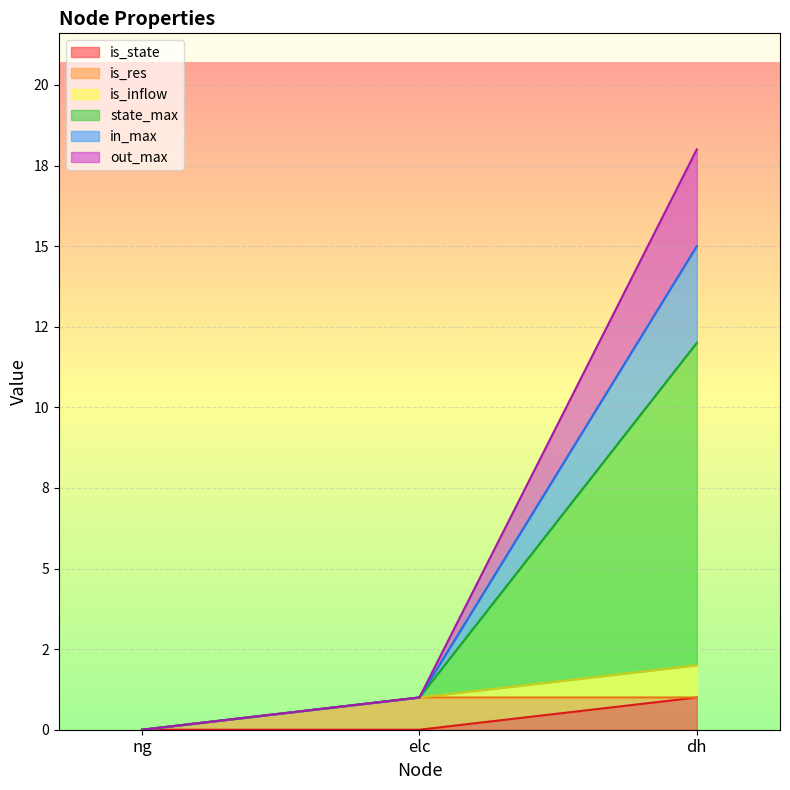

How many values in in_max are above zero?

2